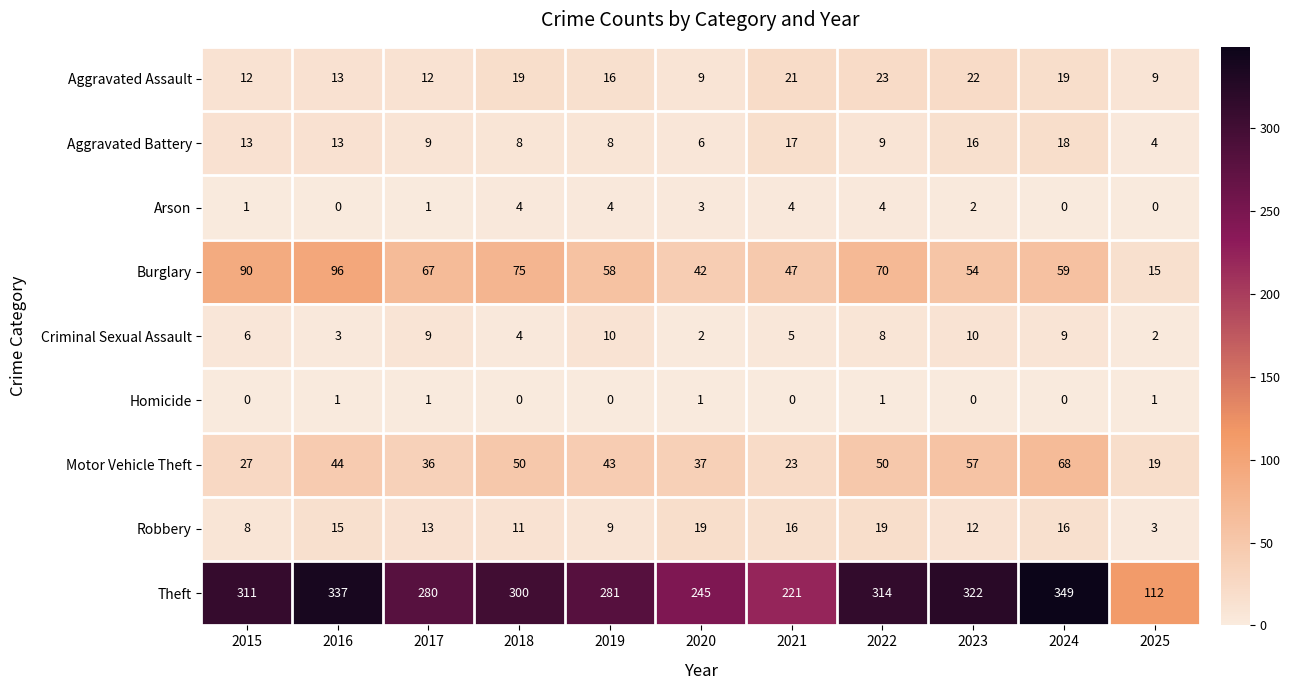

What is the sum of all Theft values?

3072